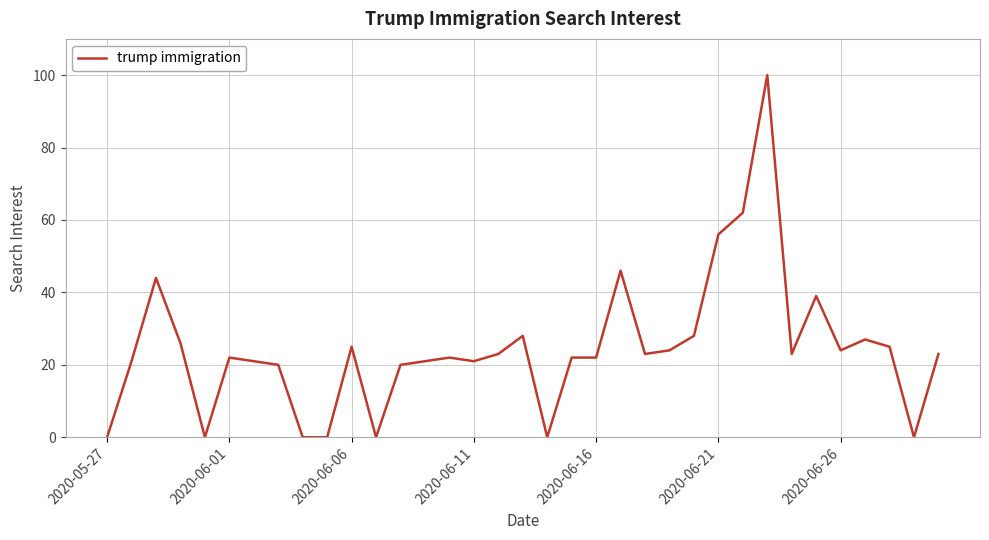

What is the difference between the maximum and minimum values?

100